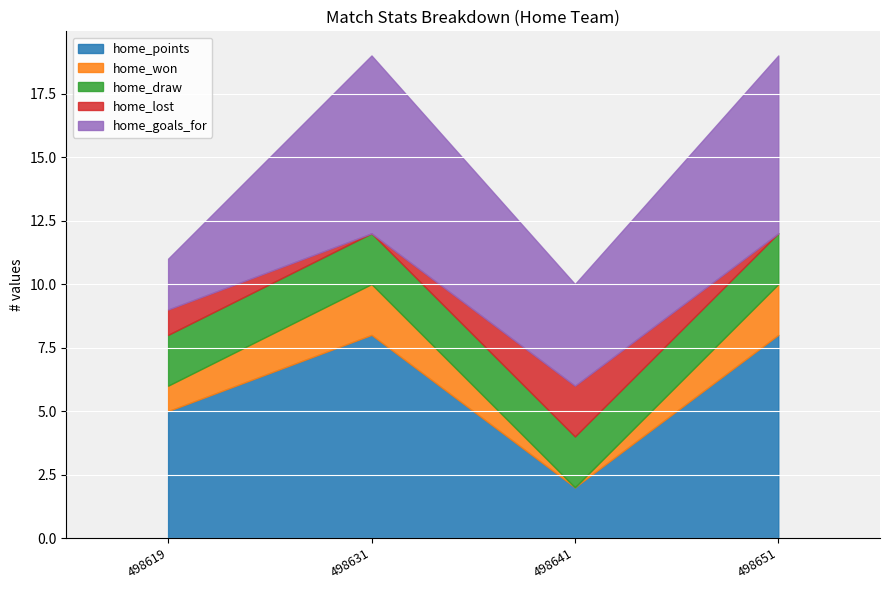

Count the home_won values in the range 1 to 2.

3